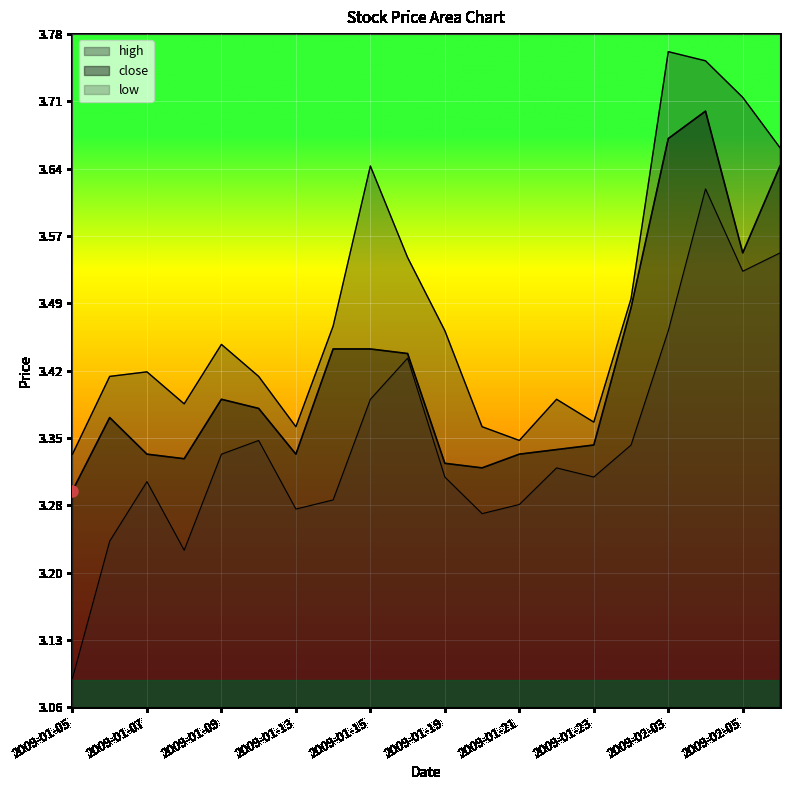

What is the total value across all series at 2009-01-21?

10.0